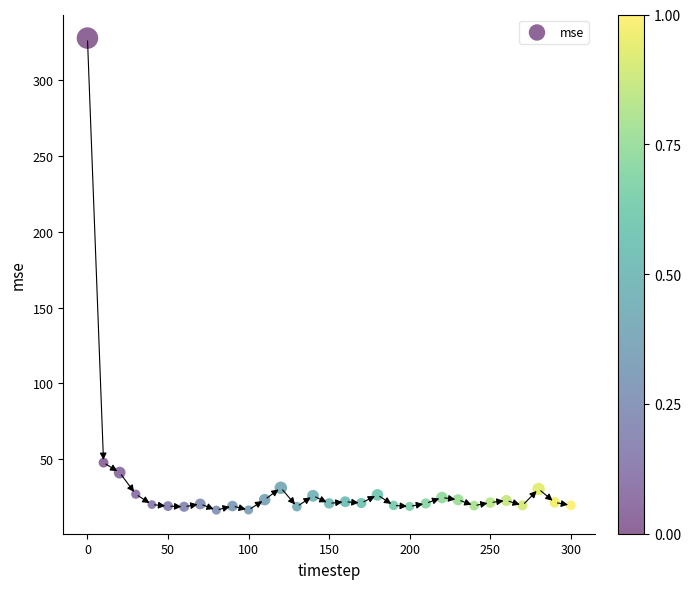

What Y value in the scatter plot is closest to 172?

47.8